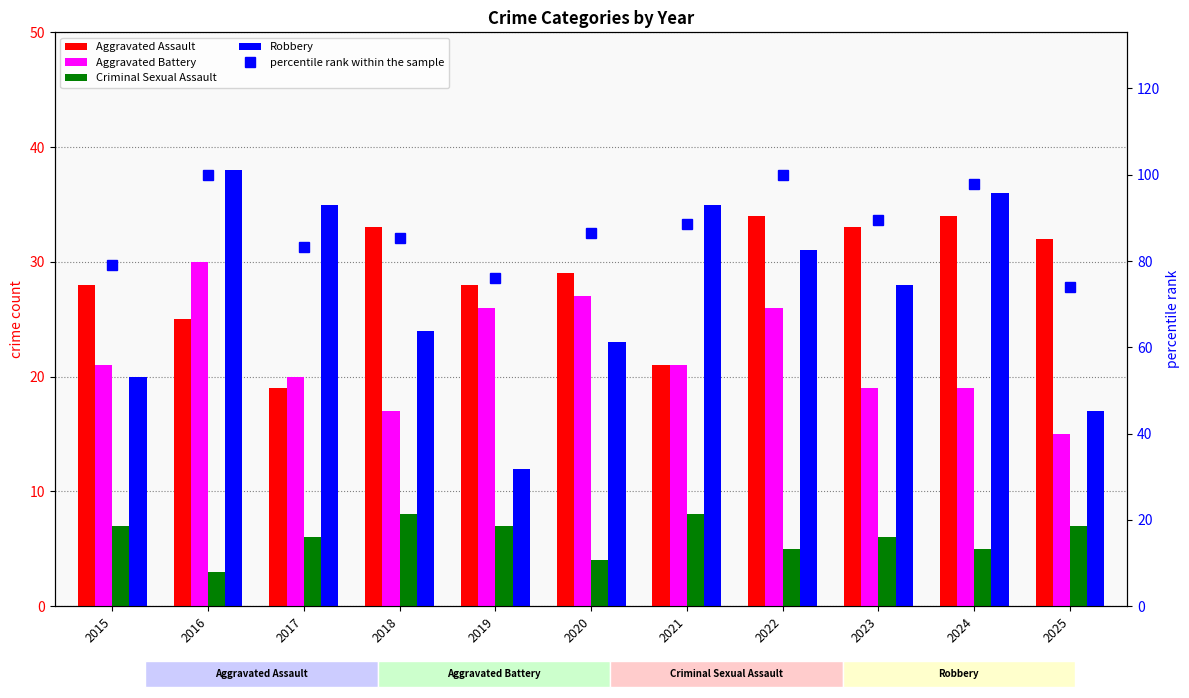

What is the approximate value of Aggravated Battery at 2015?

21.0